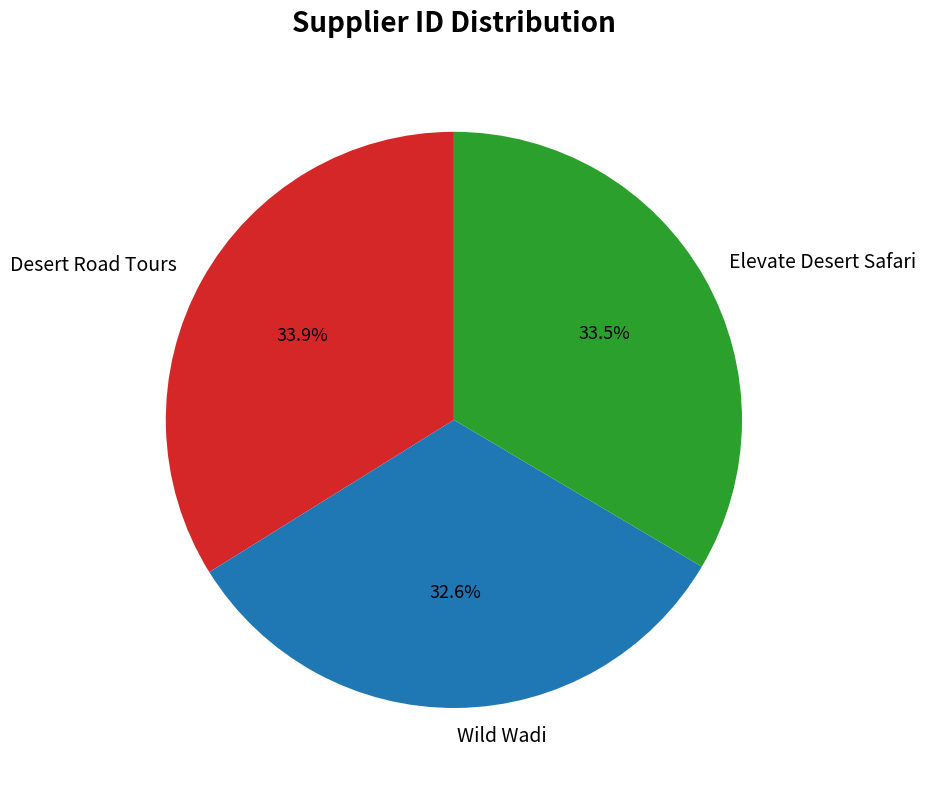

Does Desert Road Tours represent more than half of the total?

No